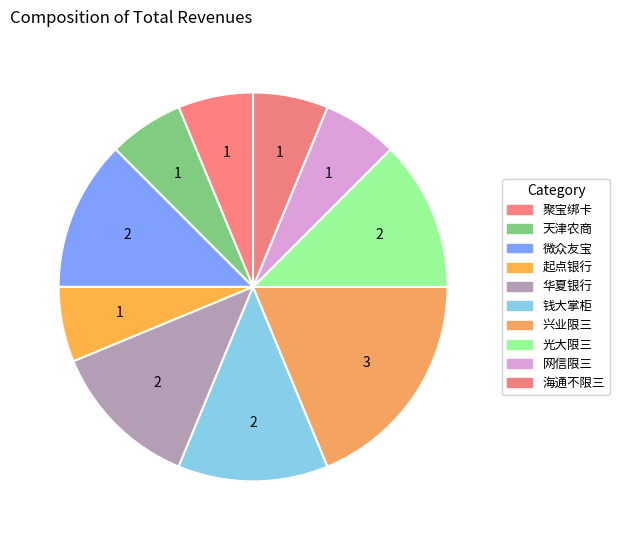

Count the number of slices in the pie.

10